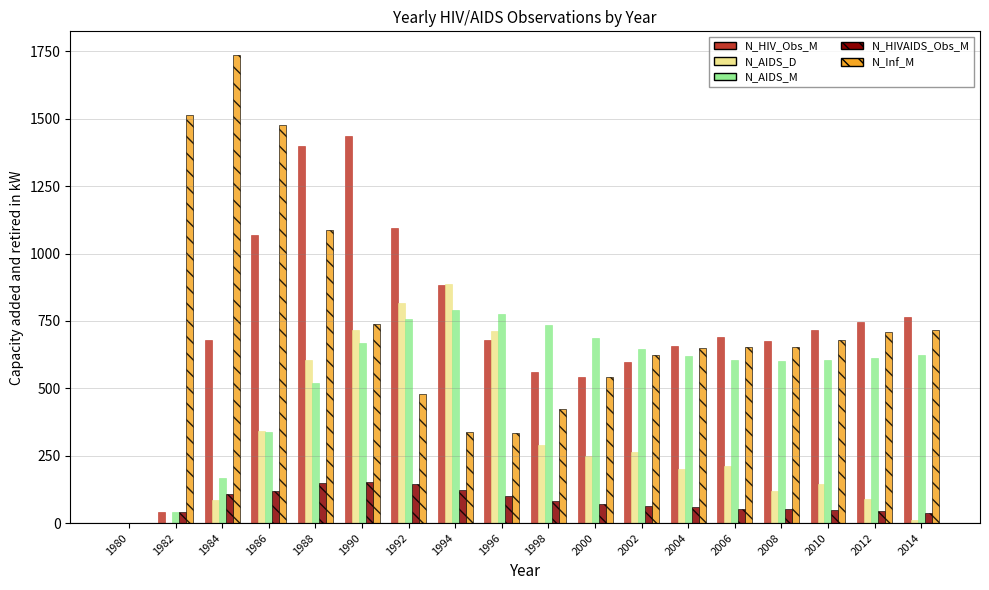

Is it true that N_Inf_M equals 1.0 at 1980?

True